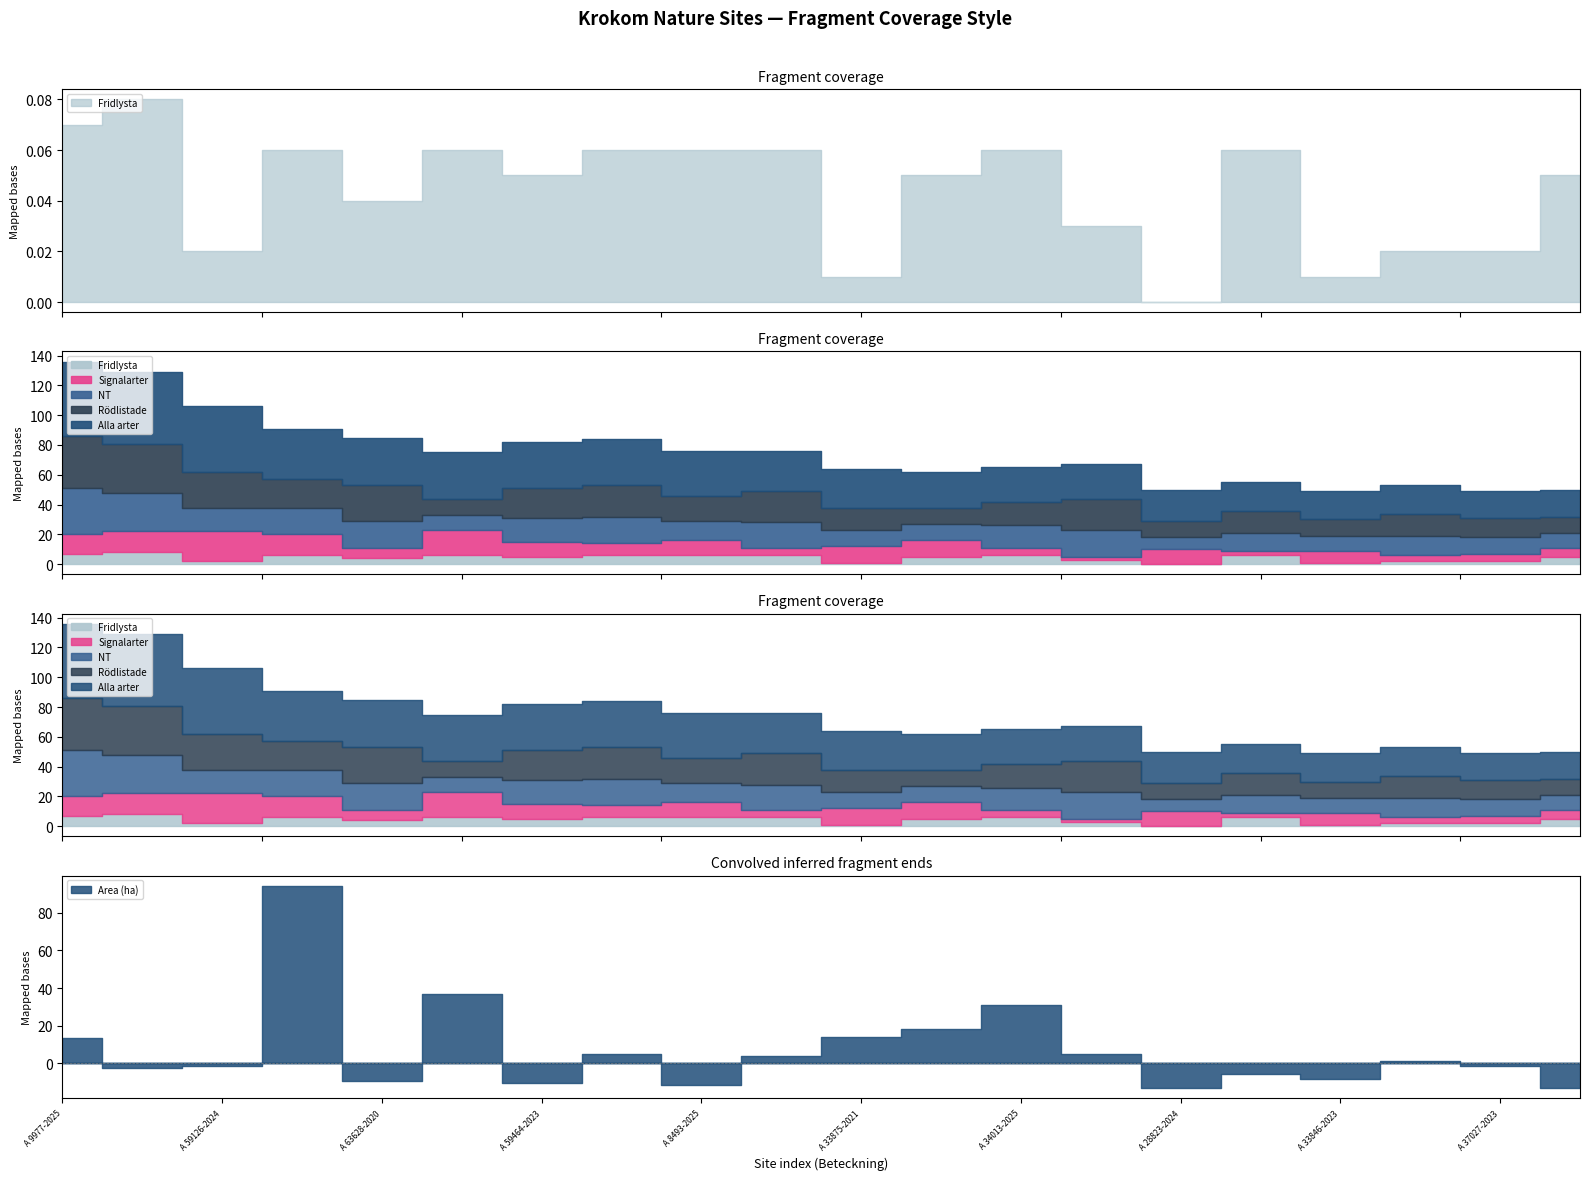

How many values in Fridlysta are above zero?

19